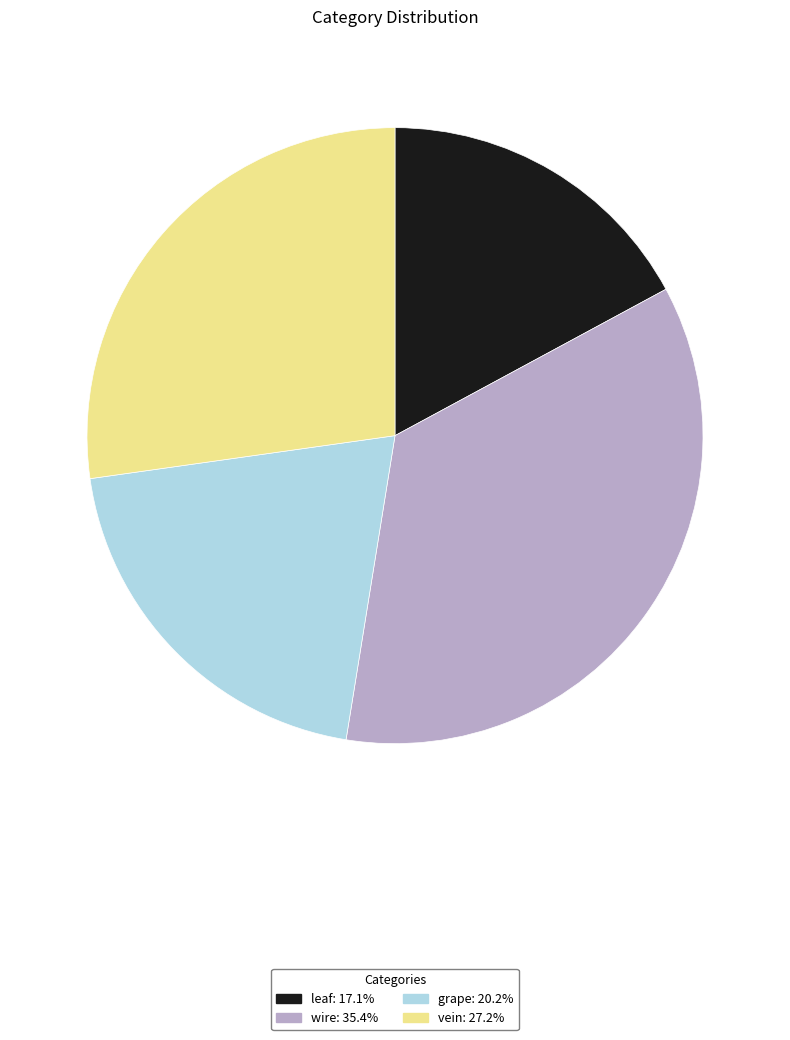

Does any single category account for the majority?

No